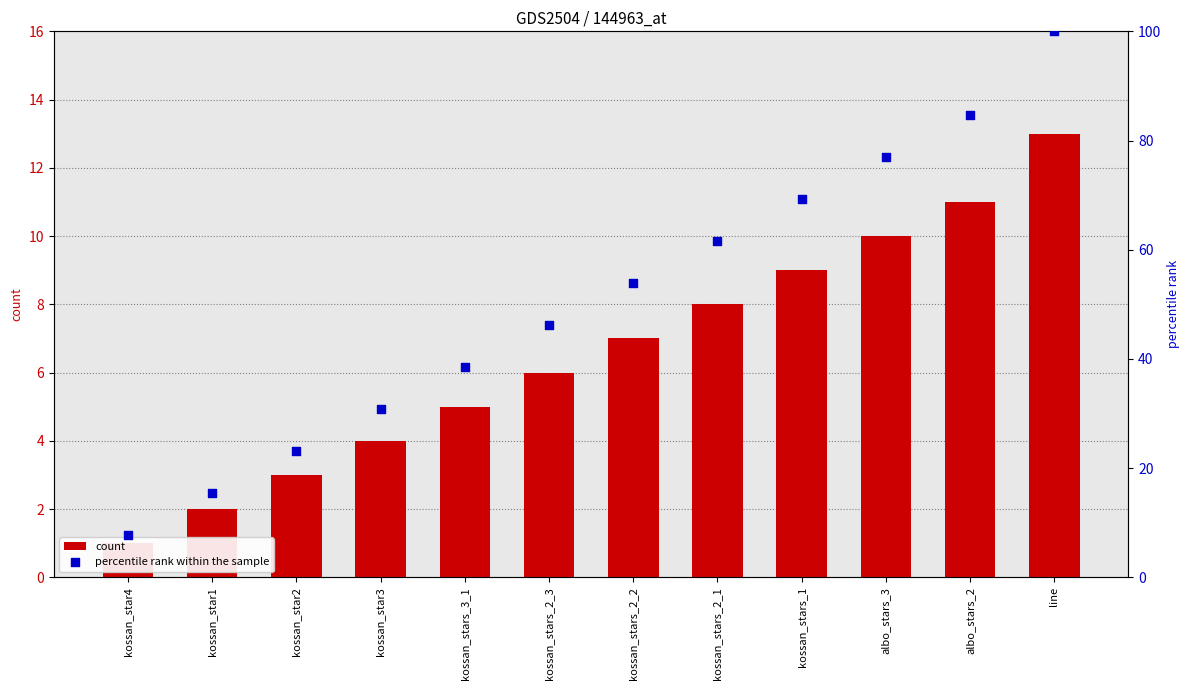

Which series has the largest Y range (max minus min)?

percentile rank within the sample